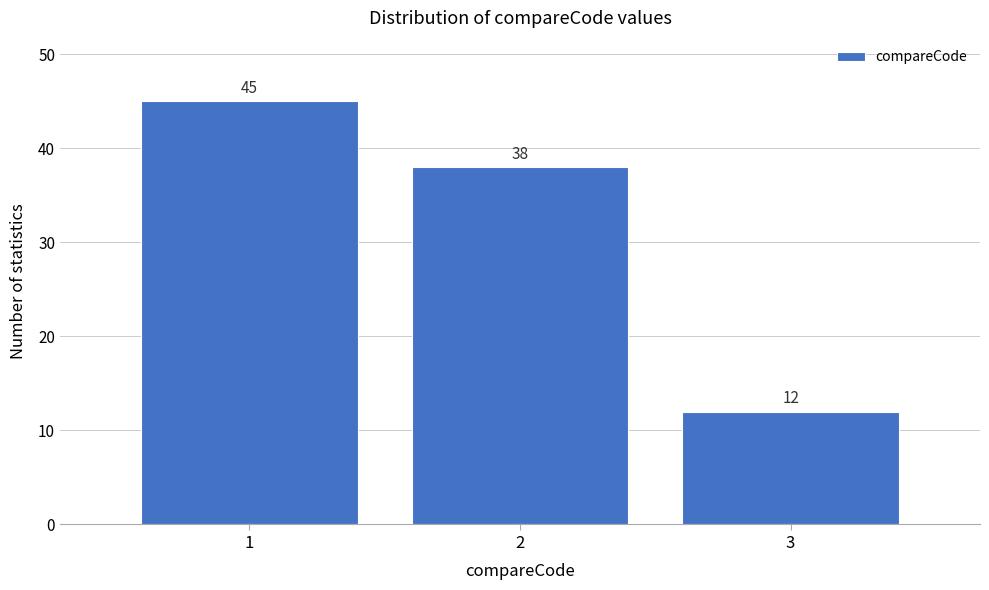

Reading right to left, list all the values displayed in this chart.

12	38	45